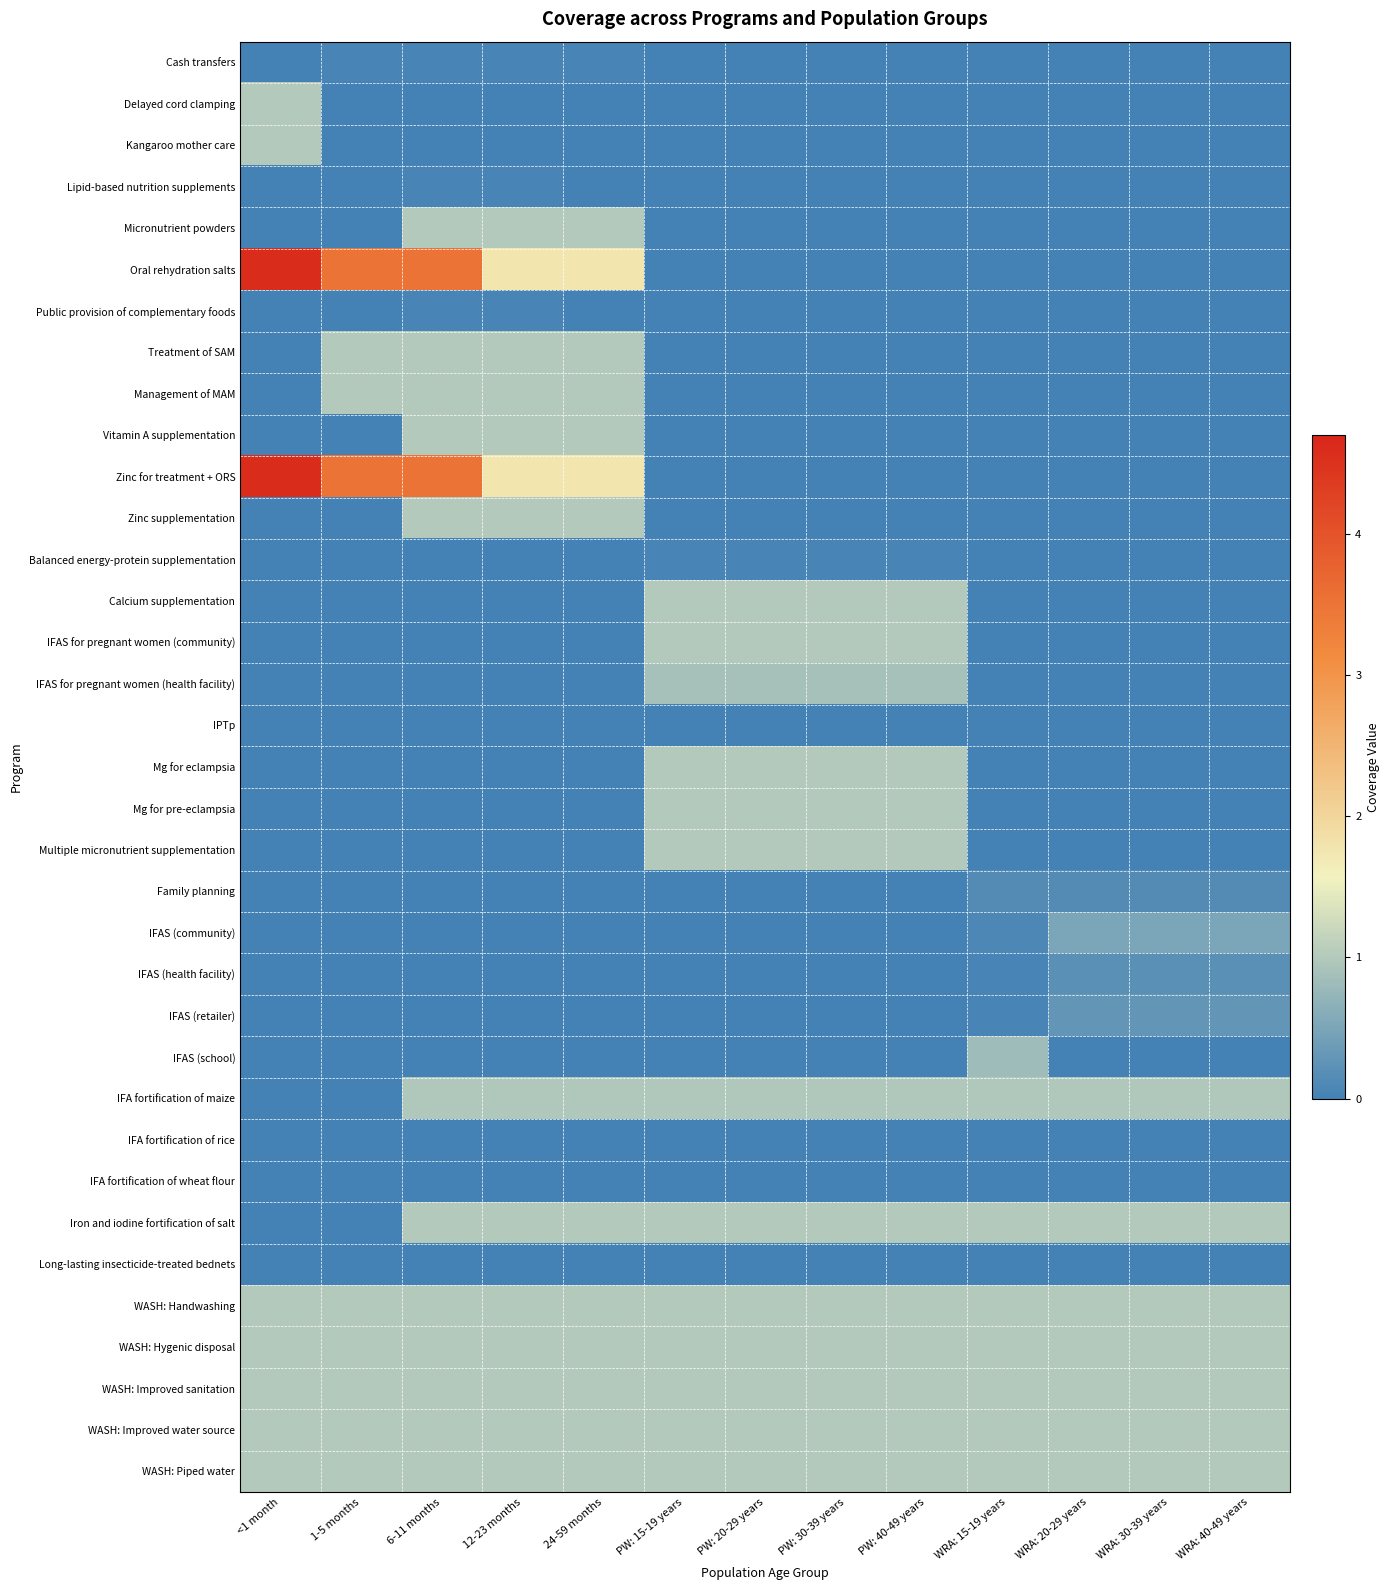

List the series in order of their peak value, highest first.

Oral rehydration salts, Zinc for treatment + ORS, Delayed cord clamping, Kangaroo mother care, Micronutrient powders, Treatment of SAM, Management of MAM, Vitamin A supplementation, Zinc supplementation, Calcium supplementation, IFAS for pregnant women (community), Mg for eclampsia, Mg for pre-eclampsia, Multiple micronutrient supplementation, Iron and iodine fortification of salt, WASH: Handwashing, WASH: Hygenic disposal, WASH: Improved sanitation, WASH: Improved water source, WASH: Piped water, IFA fortification of maize, IFAS for pregnant women (health facility), IFAS (school), IFAS (community), IFAS (retailer), IFAS (health facility), Family planning, Cash transfers, Lipid-based nutrition supplements, Public provision of complementary foods, Balanced energy-protein supplementation, IPTp, IFA fortification of rice, IFA fortification of wheat flour, Long-lasting insecticide-treated bednets